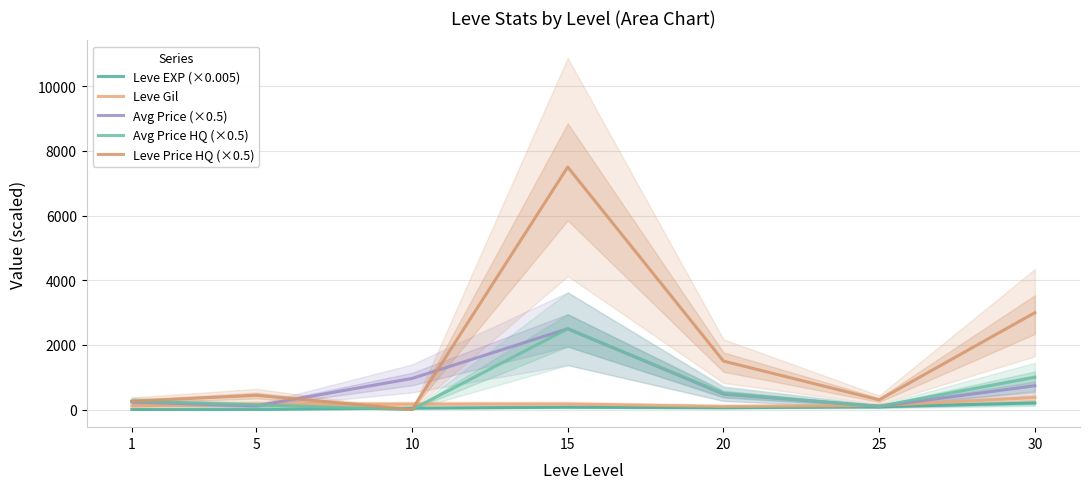

After their last crossing, which series has the higher values: Leve Gil or Leve Price HQ (×0.5)?

Leve Price HQ (×0.5)